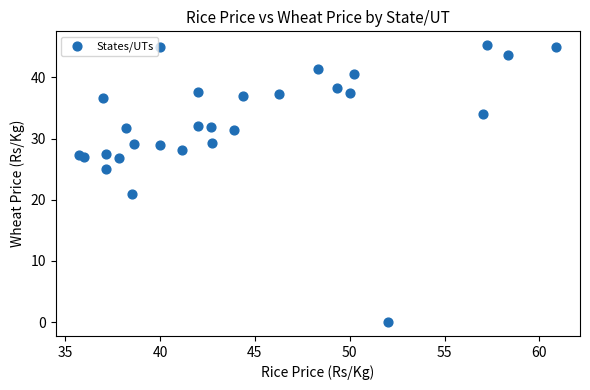

What Y value in the scatter plot is closest to 22?

21.0